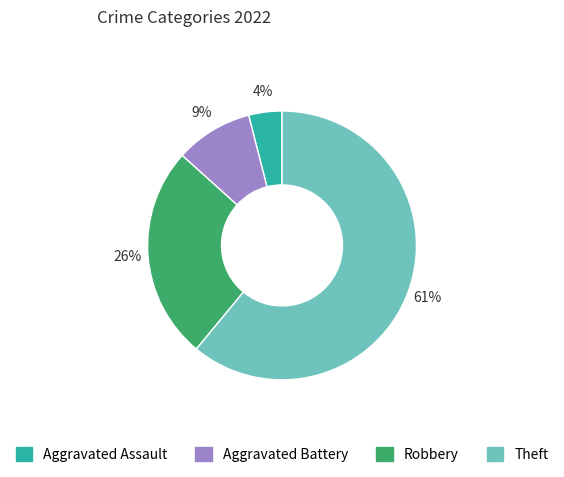

True or false: Aggravated Assault accounts for 4% of the total.

True